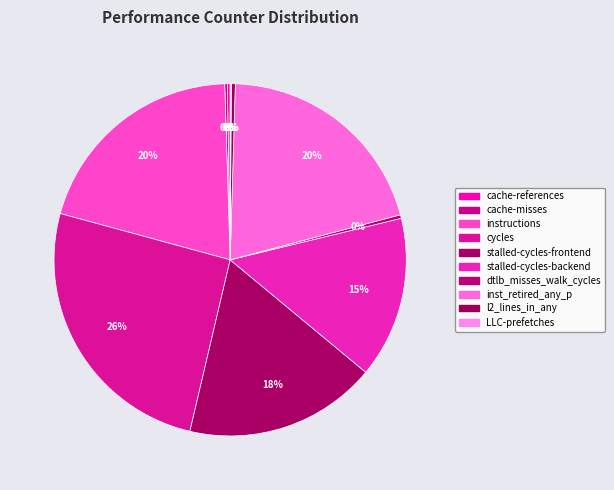

The cache-misses slice represents 0% of the pie. True or false?

True